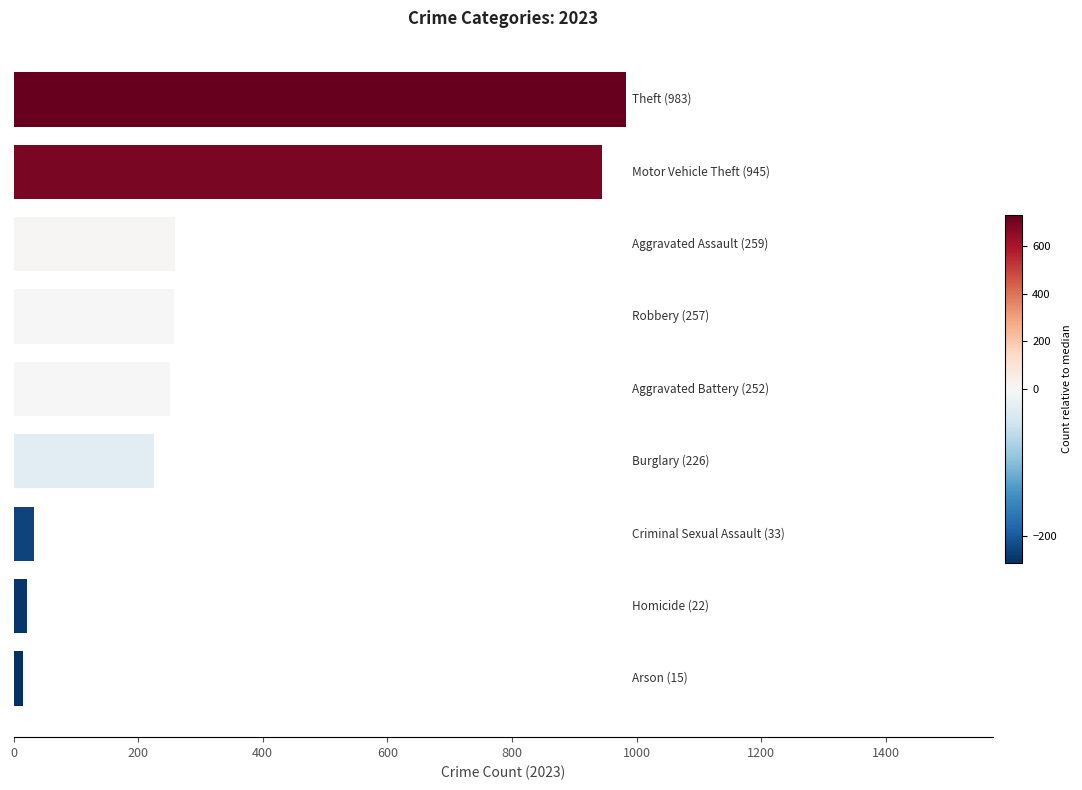

What is the sum of all values?

2992